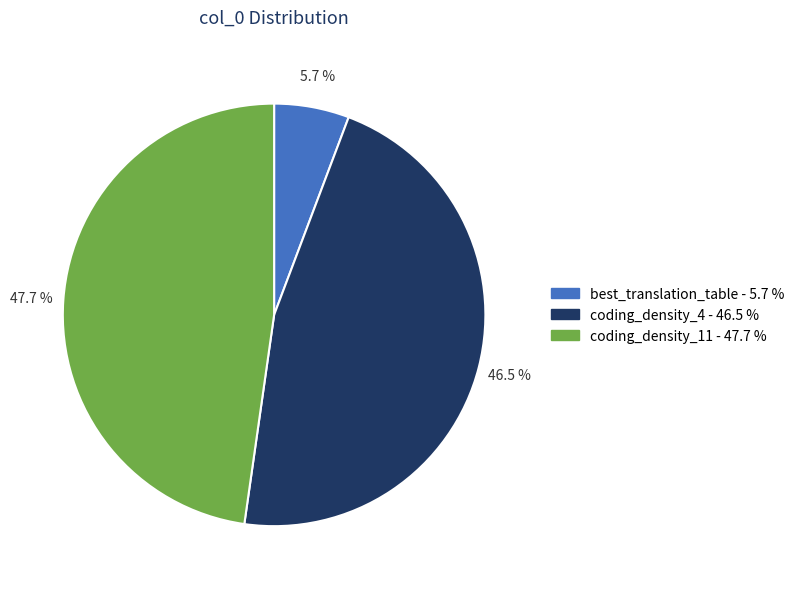

Rank the categories by value from lowest to highest.

best_translation_table, coding_density_4, coding_density_11